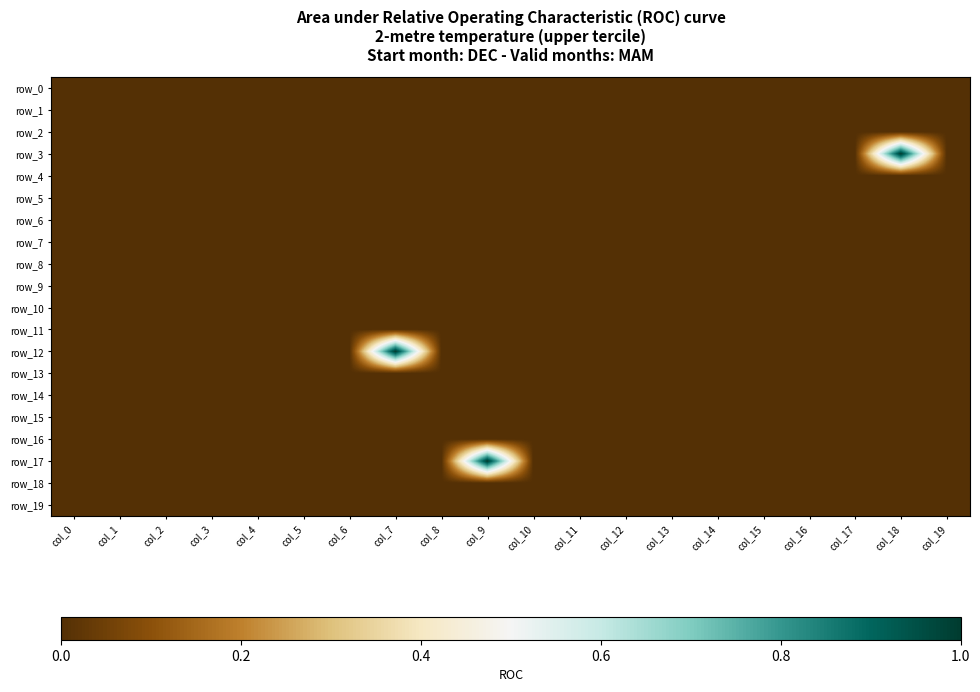

Reading right to left, extract all data points from this chart.

row_0: col_19=-1	col_18=-1	col_17=-1	col_16=-1	col_15=-1	col_14=-1	col_13=-1	col_12=-1	col_11=-1	col_10=-1	col_9=-1	col_8=-1	col_7=-1	col_6=-1	col_5=-1	col_4=-1	col_3=-1	col_2=-1	col_1=-1	col_0=-1
row_1: col_19=-1	col_18=-1	col_17=-1	col_16=-1	col_15=-1	col_14=-1	col_13=-1	col_12=-1	col_11=-1	col_10=-1	col_9=-1	col_8=-1	col_7=-1	col_6=-1	col_5=-1	col_4=-1	col_3=-1	col_2=-1	col_1=-1	col_0=-1
row_2: col_19=-1	col_18=-1	col_17=-1	col_16=-1	col_15=-1	col_14=-1	col_13=-1	col_12=-1	col_11=-1	col_10=-1	col_9=-1	col_8=-1	col_7=-1	col_6=-1	col_5=-1	col_4=-1	col_3=-1	col_2=-1	col_1=-1	col_0=-1
row_3: col_19=-1	col_18=0	col_17=-1	col_16=-1	col_15=-1	col_14=-1	col_13=-1	col_12=-1	col_11=-1	col_10=-1	col_9=-1	col_8=-1	col_7=-1	col_6=-1	col_5=-1	col_4=-1	col_3=-1	col_2=-1	col_1=-1	col_0=-1
row_4: col_19=-1	col_18=-1	col_17=-1	col_16=-1	col_15=-1	col_14=-1	col_13=-1	col_12=-1	col_11=-1	col_10=-1	col_9=-1	col_8=-1	col_7=-1	col_6=-1	col_5=-1	col_4=-1	col_3=-1	col_2=-1	col_1=-1	col_0=-1
row_5: col_19=-1	col_18=-1	col_17=-1	col_16=-1	col_15=-1	col_14=-1	col_13=-1	col_12=-1	col_11=-1	col_10=-1	col_9=-1	col_8=-1	col_7=-1	col_6=-1	col_5=-1	col_4=-1	col_3=-1	col_2=-1	col_1=-1	col_0=-1
row_6: col_19=-1	col_18=-1	col_17=-1	col_16=-1	col_15=-1	col_14=-1	col_13=-1	col_12=-1	col_11=-1	col_10=-1	col_9=-1	col_8=-1	col_7=-1	col_6=-1	col_5=-1	col_4=-1	col_3=-1	col_2=-1	col_1=-1	col_0=-1
row_7: col_19=-1	col_18=-1	col_17=-1	col_16=-1	col_15=-1	col_14=-1	col_13=-1	col_12=-1	col_11=-1	col_10=-1	col_9=-1	col_8=-1	col_7=-1	col_6=-1	col_5=-1	col_4=-1	col_3=-1	col_2=-1	col_1=-1	col_0=-1
row_8: col_19=-1	col_18=-1	col_17=-1	col_16=-1	col_15=-1	col_14=-1	col_13=-1	col_12=-1	col_11=-1	col_10=-1	col_9=-1	col_8=-1	col_7=-1	col_6=-1	col_5=-1	col_4=-1	col_3=-1	col_2=-1	col_1=-1	col_0=-1
row_9: col_19=-1	col_18=-1	col_17=-1	col_16=-1	col_15=-1	col_14=-1	col_13=-1	col_12=-1	col_11=-1	col_10=-1	col_9=-1	col_8=-1	col_7=-1	col_6=-1	col_5=-1	col_4=-1	col_3=-1	col_2=-1	col_1=-1	col_0=-1
row_10: col_19=-1	col_18=-1	col_17=-1	col_16=-1	col_15=-1	col_14=-1	col_13=-1	col_12=-1	col_11=-1	col_10=-1	col_9=-1	col_8=-1	col_7=-1	col_6=-1	col_5=-1	col_4=-1	col_3=-1	col_2=-1	col_1=-1	col_0=-1
row_11: col_19=-1	col_18=-1	col_17=-1	col_16=-1	col_15=-1	col_14=-1	col_13=-1	col_12=-1	col_11=-1	col_10=-1	col_9=-1	col_8=-1	col_7=-1	col_6=-1	col_5=-1	col_4=-1	col_3=-1	col_2=-1	col_1=-1	col_0=-1
row_12: col_19=-1	col_18=-1	col_17=-1	col_16=-1	col_15=-1	col_14=-1	col_13=-1	col_12=-1	col_11=-1	col_10=-1	col_9=-1	col_8=-1	col_7=0	col_6=-1	col_5=-1	col_4=-1	col_3=-1	col_2=-1	col_1=-1	col_0=-1
row_13: col_19=-1	col_18=-1	col_17=-1	col_16=-1	col_15=-1	col_14=-1	col_13=-1	col_12=-1	col_11=-1	col_10=-1	col_9=-1	col_8=-1	col_7=-1	col_6=-1	col_5=-1	col_4=-1	col_3=-1	col_2=-1	col_1=-1	col_0=-1
row_14: col_19=-1	col_18=-1	col_17=-1	col_16=-1	col_15=-1	col_14=-1	col_13=-1	col_12=-1	col_11=-1	col_10=-1	col_9=-1	col_8=-1	col_7=-1	col_6=-1	col_5=-1	col_4=-1	col_3=-1	col_2=-1	col_1=-1	col_0=-1
row_15: col_19=-1	col_18=-1	col_17=-1	col_16=-1	col_15=-1	col_14=-1	col_13=-1	col_12=-1	col_11=-1	col_10=-1	col_9=-1	col_8=-1	col_7=-1	col_6=-1	col_5=-1	col_4=-1	col_3=-1	col_2=-1	col_1=-1	col_0=-1
row_16: col_19=-1	col_18=-1	col_17=-1	col_16=-1	col_15=-1	col_14=-1	col_13=-1	col_12=-1	col_11=-1	col_10=-1	col_9=-1	col_8=-1	col_7=-1	col_6=-1	col_5=-1	col_4=-1	col_3=-1	col_2=-1	col_1=-1	col_0=-1
row_17: col_19=-1	col_18=-1	col_17=-1	col_16=-1	col_15=-1	col_14=-1	col_13=-1	col_12=-1	col_11=-1	col_10=-1	col_9=0	col_8=-1	col_7=-1	col_6=-1	col_5=-1	col_4=-1	col_3=-1	col_2=-1	col_1=-1	col_0=-1
row_18: col_19=-1	col_18=-1	col_17=-1	col_16=-1	col_15=-1	col_14=-1	col_13=-1	col_12=-1	col_11=-1	col_10=-1	col_9=-1	col_8=-1	col_7=-1	col_6=-1	col_5=-1	col_4=-1	col_3=-1	col_2=-1	col_1=-1	col_0=-1
row_19: col_19=-1	col_18=-1	col_17=-1	col_16=-1	col_15=-1	col_14=-1	col_13=-1	col_12=-1	col_11=-1	col_10=-1	col_9=-1	col_8=-1	col_7=-1	col_6=-1	col_5=-1	col_4=-1	col_3=-1	col_2=-1	col_1=-1	col_0=-1